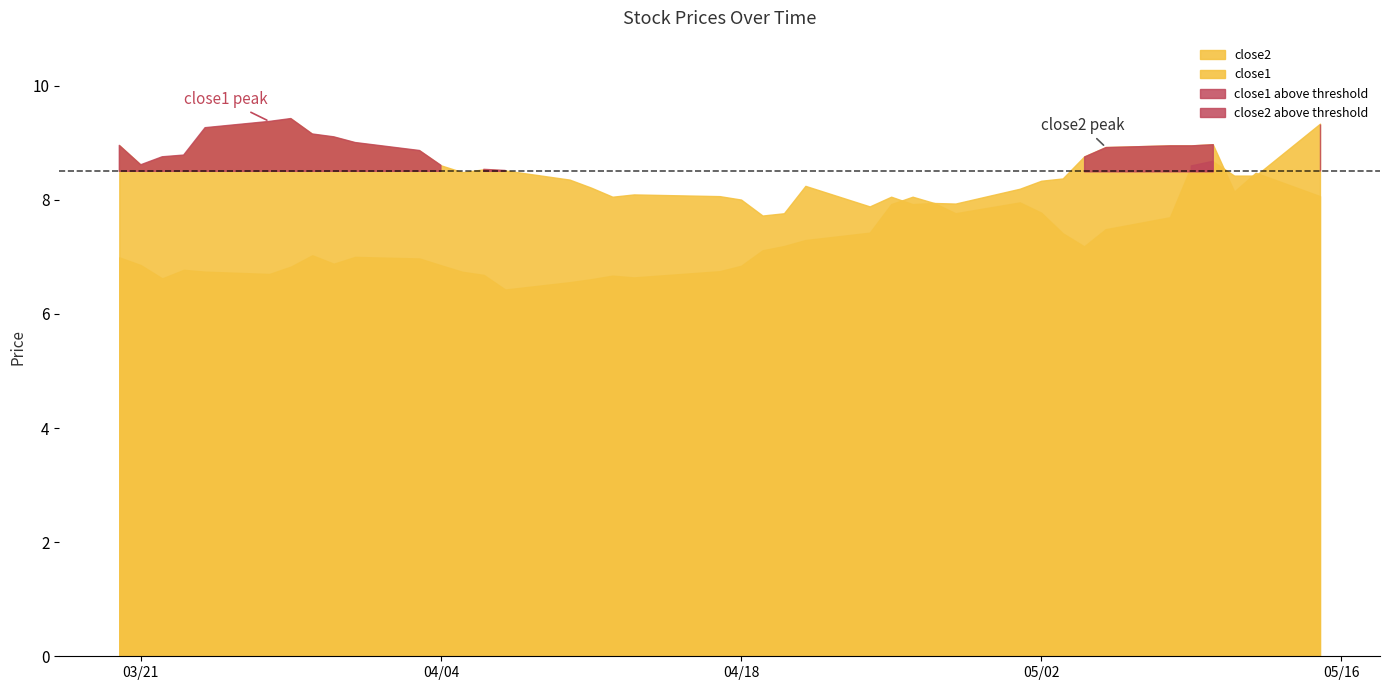

Reading left to right, transcribe all the data shown in this chart.

close1: 0=9.0	1=8.6	2=8.8	3=8.8	4=9.3	5=9.4	6=9.4	7=9.2	8=9.1	9=9.0	10=8.9	11=8.6	12=8.5	13=8.5	14=8.5	15=8.4	16=8.2	17=8.1	18=8.1	19=8.1	20=8.0	21=7.7	22=7.8	23=8.2	24=7.9	25=8.1	26=7.9	27=7.9	28=7.8	29=8.0	30=7.8	31=7.4	32=7.2	33=7.5	34=7.7	35=8.6	36=8.7	37=8.4	38=8.4	39=9.3
close2: 0=7.0	1=6.9	2=6.6	3=6.8	4=6.7	5=6.7	6=6.8	7=7.0	8=6.9	9=7.0	10=7.0	11=6.9	12=6.7	13=6.7	14=6.4	15=6.6	16=6.6	17=6.7	18=6.6	19=6.7	20=6.8	21=7.1	22=7.2	23=7.3	24=7.4	25=7.9	26=8.1	27=7.9	28=7.9	29=8.2	30=8.3	31=8.4	32=8.8	33=8.9	34=9.0	35=9.0	36=9.0	37=8.1	38=8.5	39=8.1